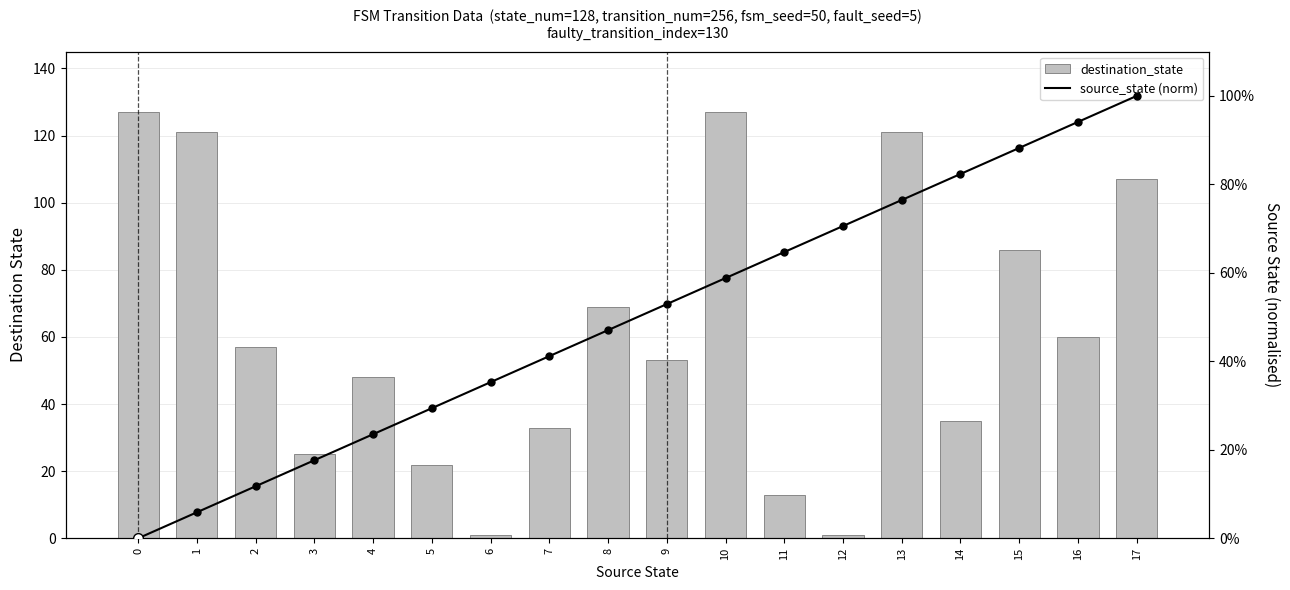

Reading right to left, list all the values displayed in this chart.

destination_state: 107.0	60.0	86.0	35.0	121.0	1.0	13.0	127.0	53.0	69.0	33.0	1.0	22.0	48.0	25.0	57.0	121.0	127.0
source_state (norm): 100.0	94.1	88.2	82.4	76.5	70.6	64.7	58.8	52.9	47.1	41.2	35.3	29.4	23.5	17.6	11.8	5.9	0.0